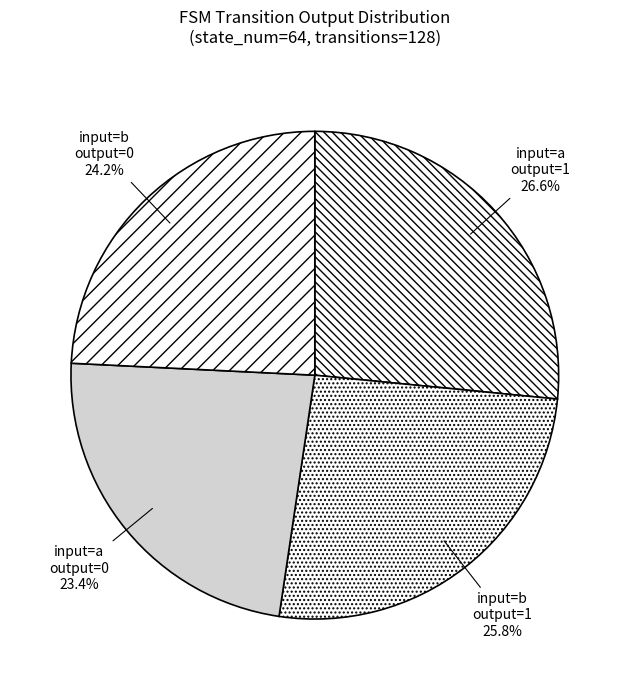

What is the smallest slice in the pie chart?

input=a output=0